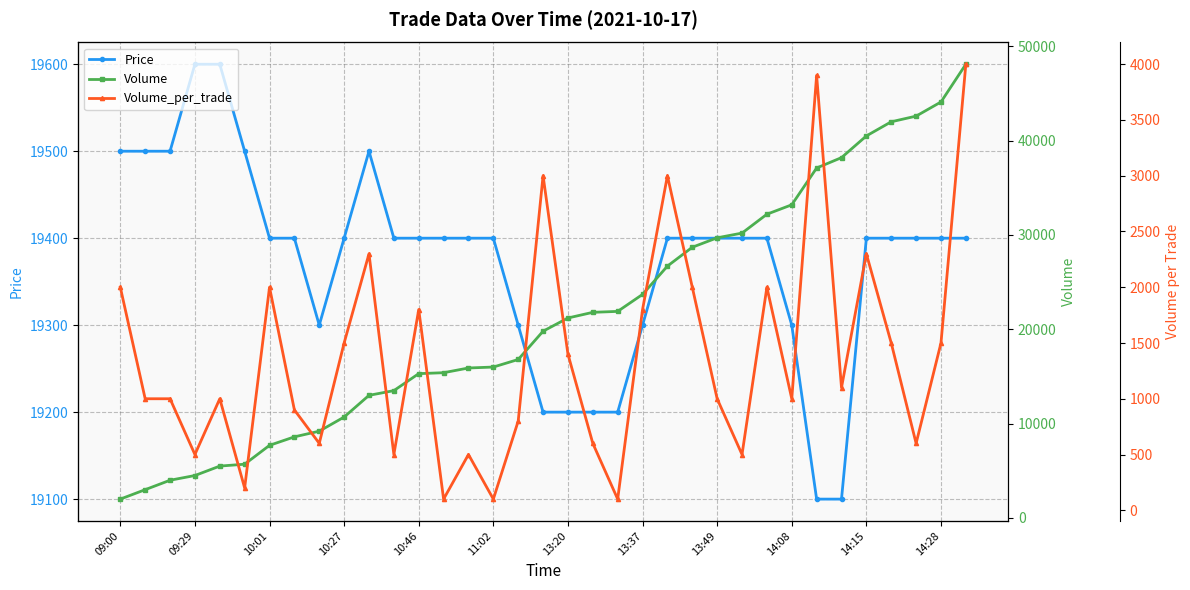

The value of Price at 11:02 is 30429. True or false?

False